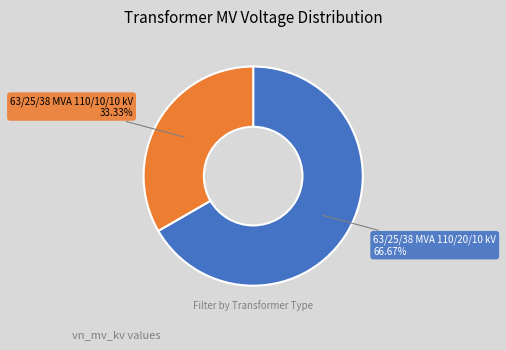

Which slice represents more than half of the pie?

63/25/38 MVA 110/20/10 kV